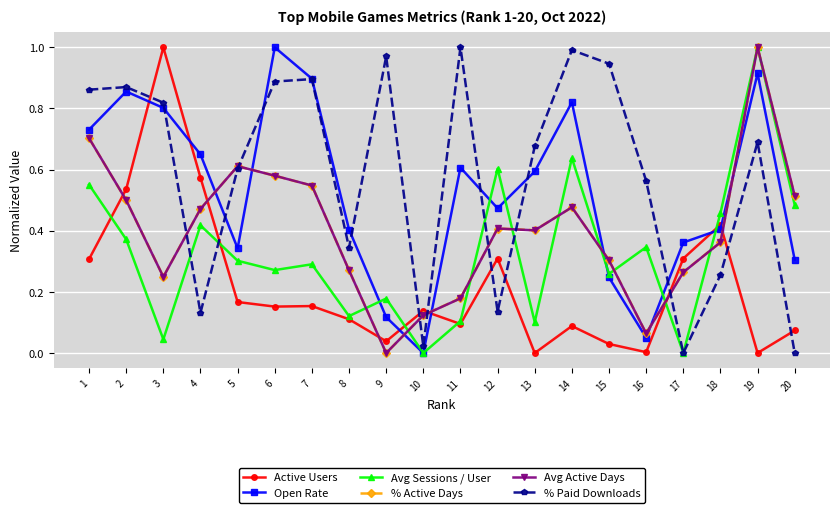

Is the value of Avg Sessions / User at 20 greater than the value of Avg Active Days at 9?

Yes